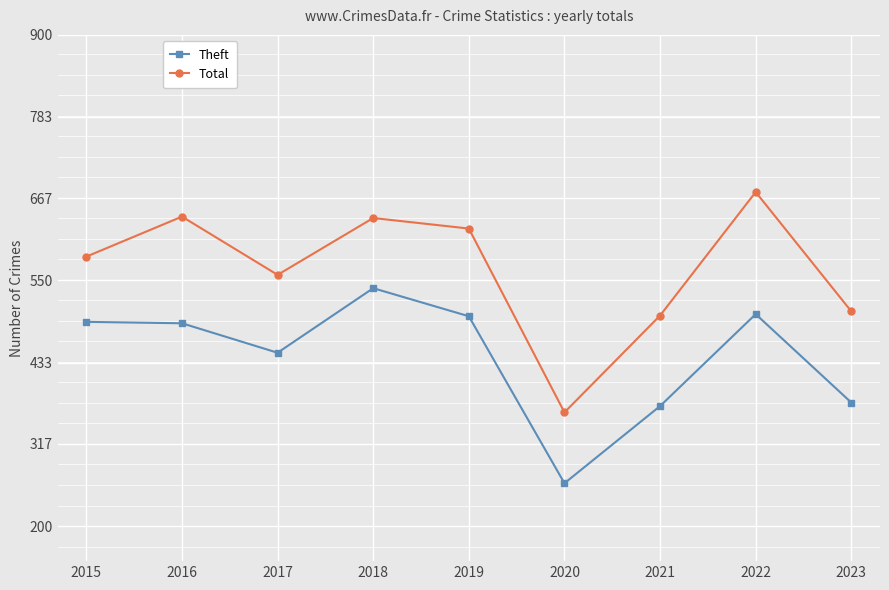

How many categories are shown in the chart?

9